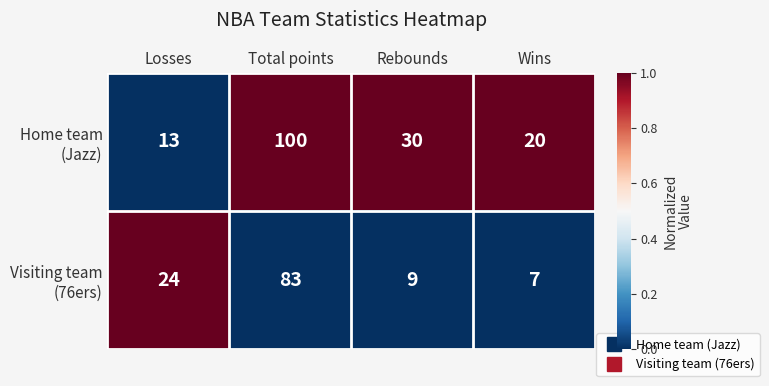

What is the difference between the highest and lowest values at Rebounds?

21